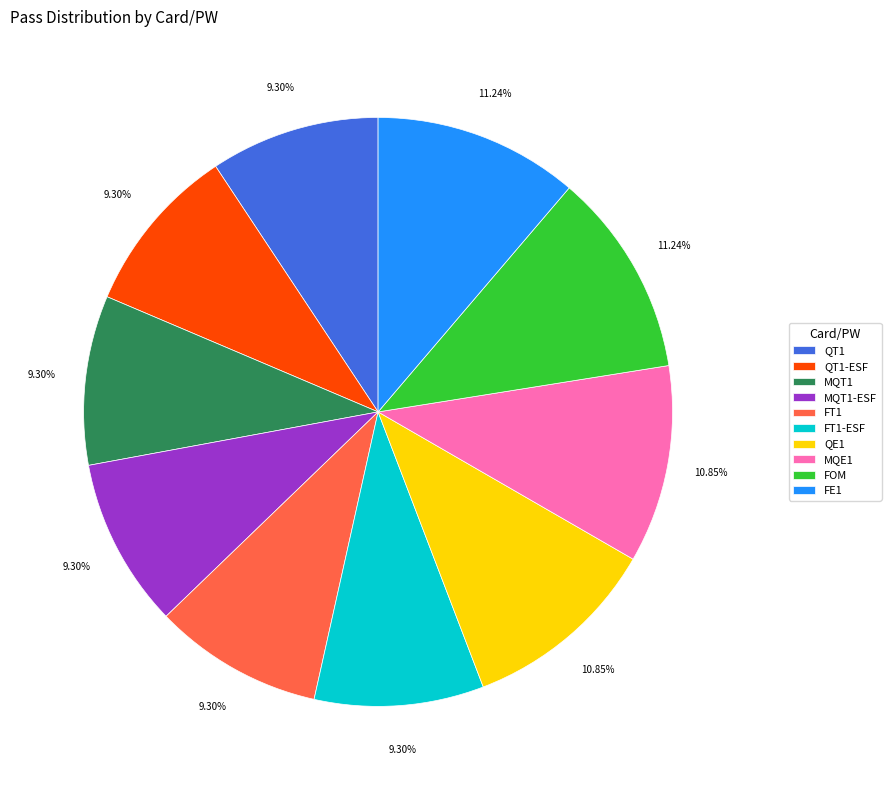

To the nearest percent, what portion does MQT1-ESF represent?

9%